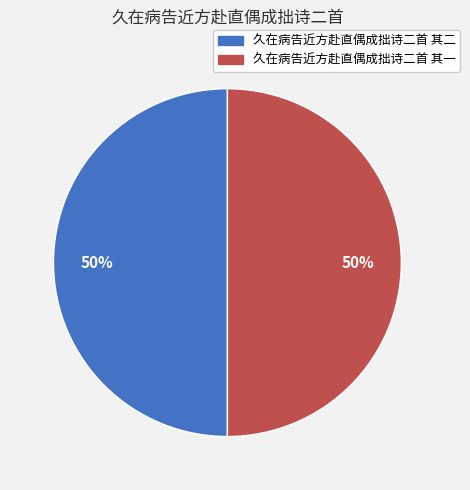

To the nearest percent, what is the average slice percentage?

50%